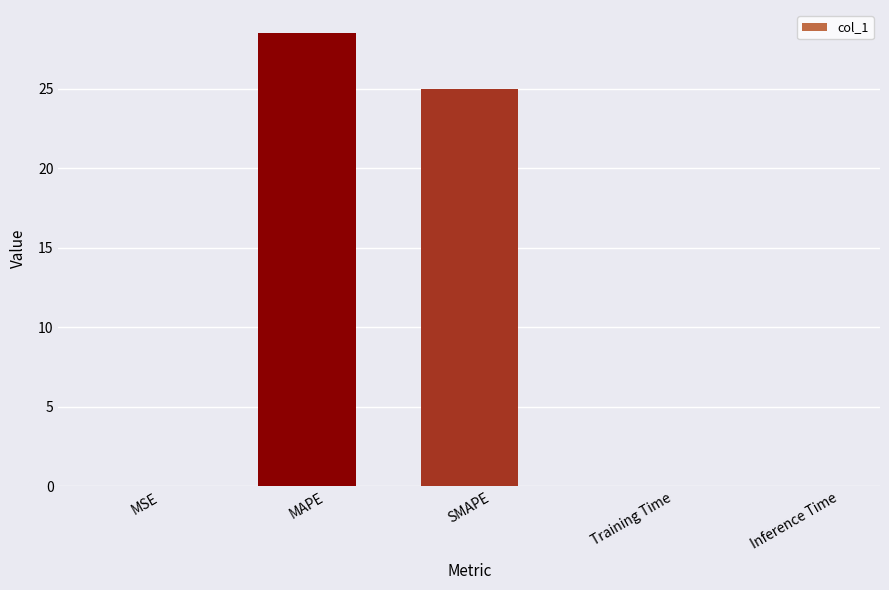

Is it true that the value at MAPE is 28.5?

True